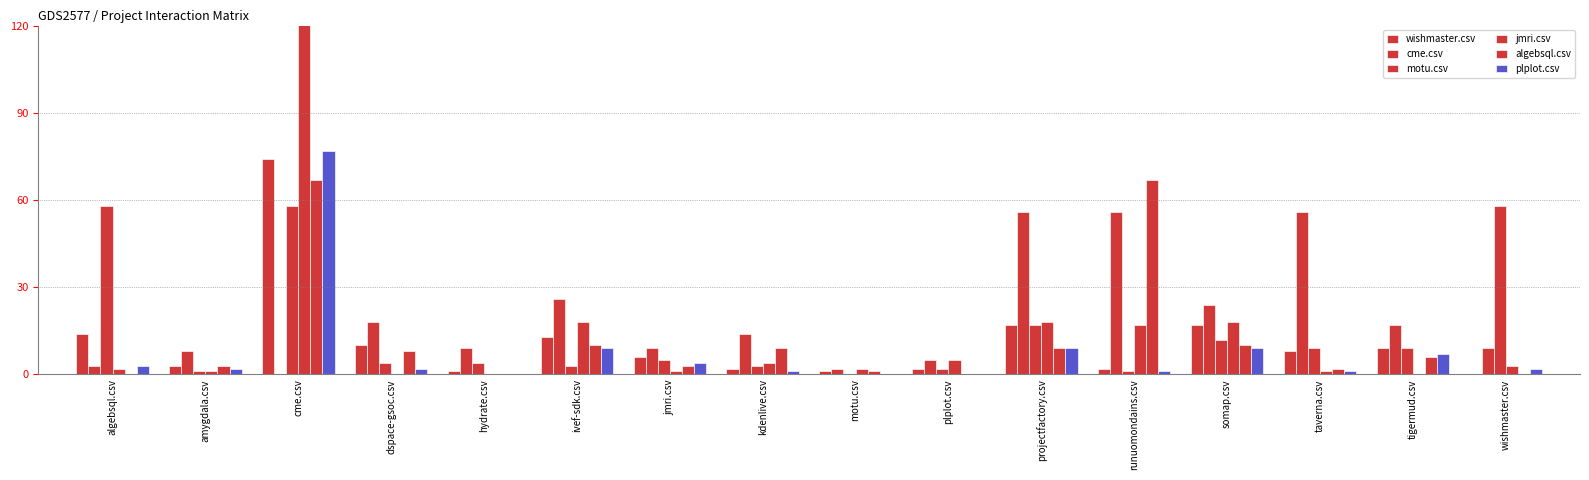

At which category is the sum across all series the highest?

cme.csv